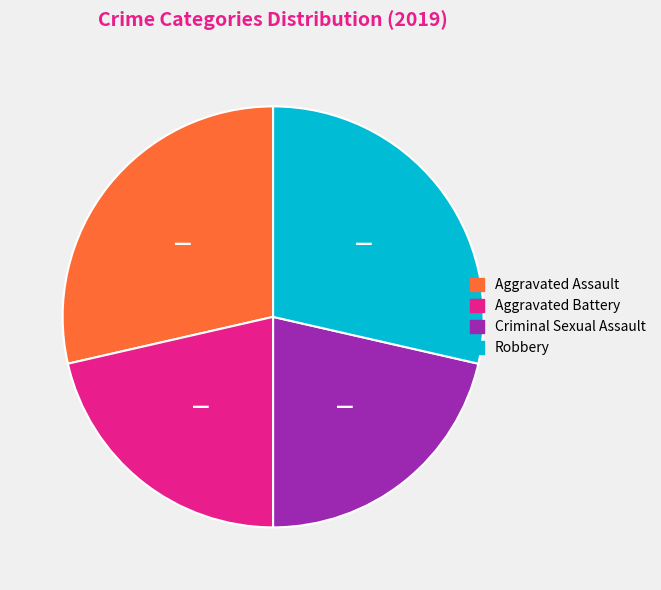

Does any single category account for the majority?

No